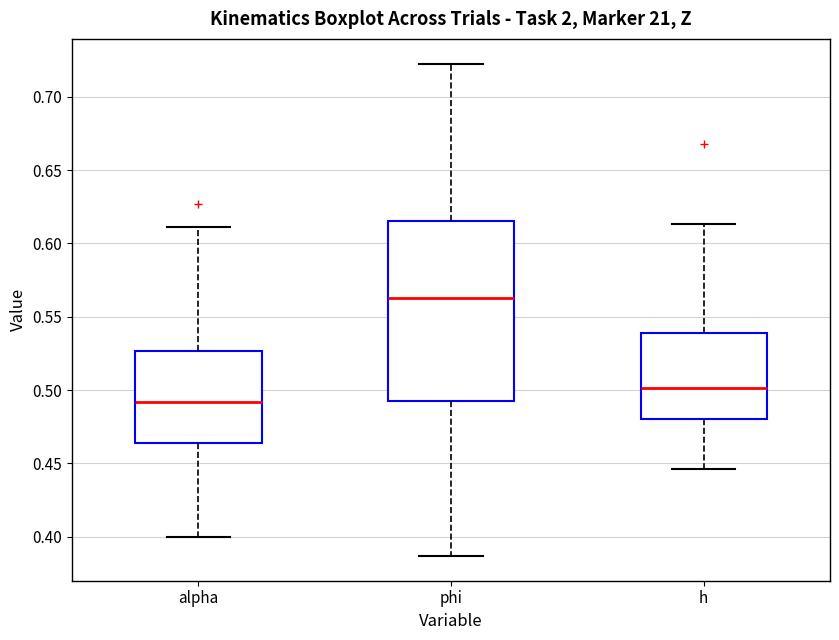

Which box is the tallest, from its lower edge to its upper edge?

phi